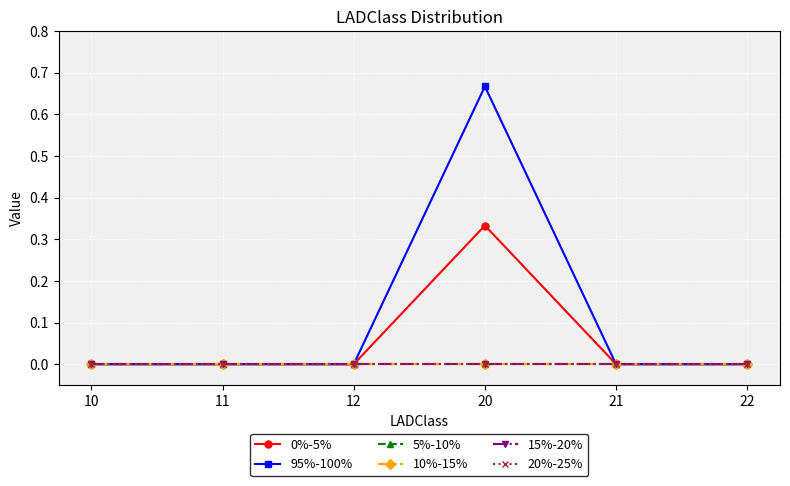

Is this an area chart (filled region under the line)?

No